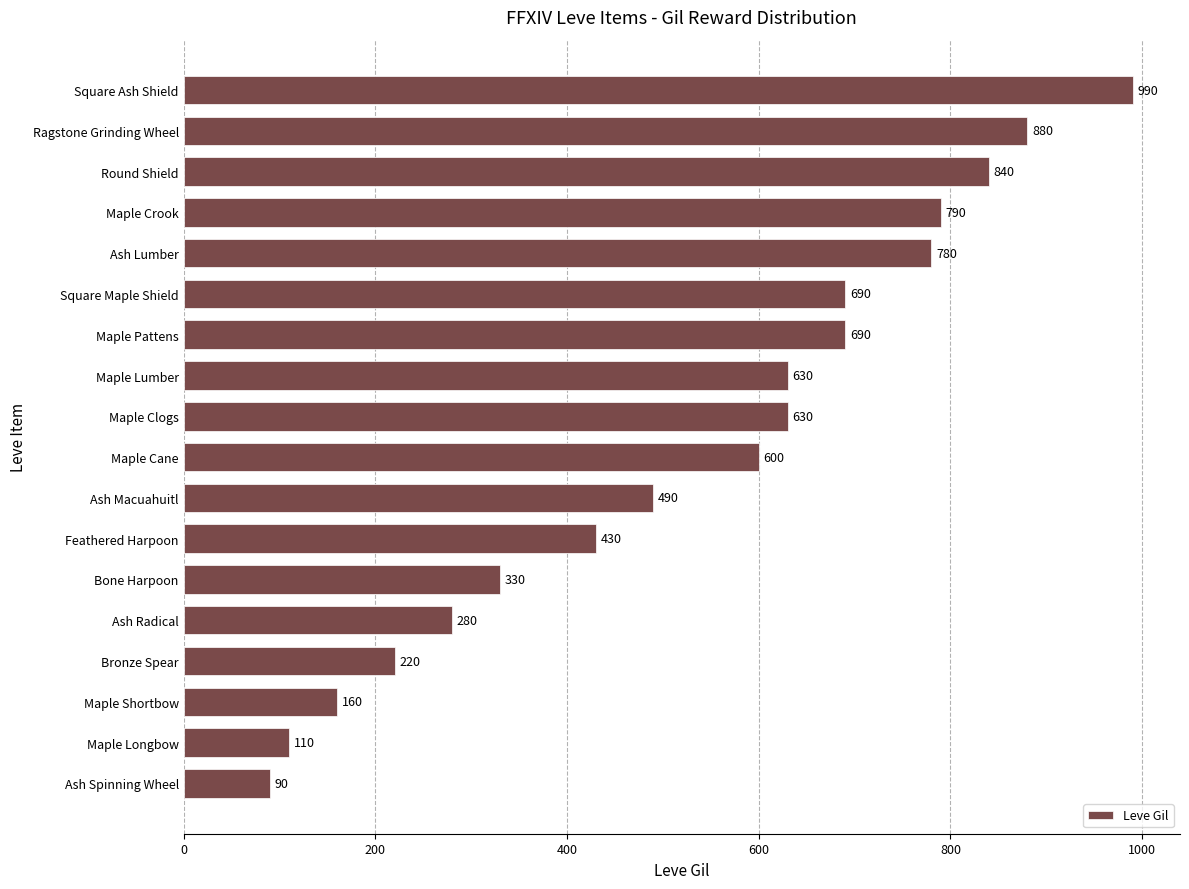

Reading bottom to top, extract all data points from this chart.

Ash Spinning Wheel=90	Maple Longbow=110	Maple Shortbow=160	Bronze Spear=220	Ash Radical=280	Bone Harpoon=330	Feathered Harpoon=430	Ash Macuahuitl=490	Maple Cane=600	Maple Clogs=630	Maple Lumber=630	Maple Pattens=690	Square Maple Shield=690	Ash Lumber=780	Maple Crook=790	Round Shield=840	Ragstone Grinding Wheel=880	Square Ash Shield=990